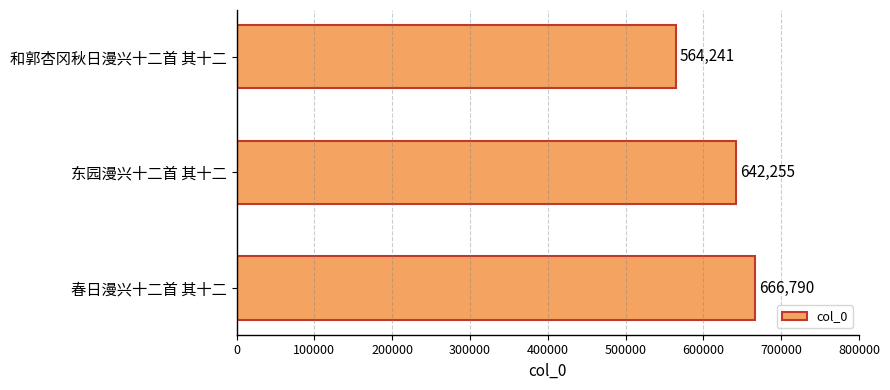

Rank the categories by value from highest to lowest.

春日漫兴十二首 其十二, 东园漫兴十二首 其十二, 和郭杏冈秋日漫兴十二首 其十二